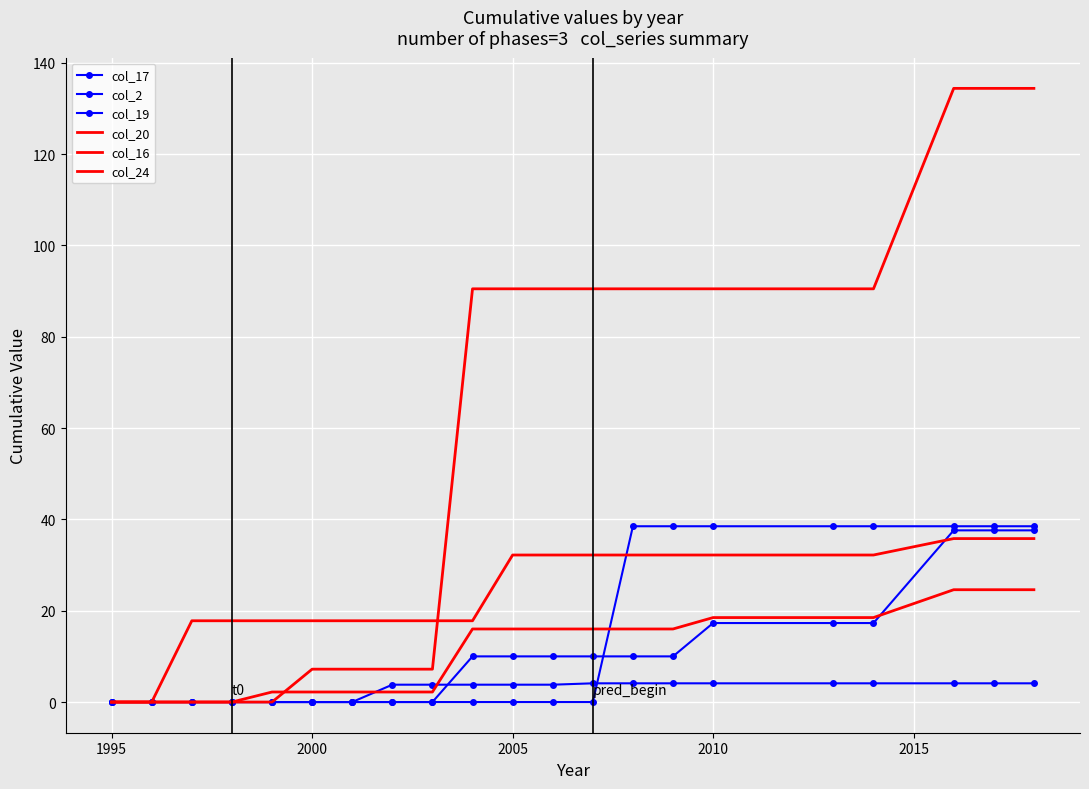

Which series has the largest range (max minus min)?

col_16